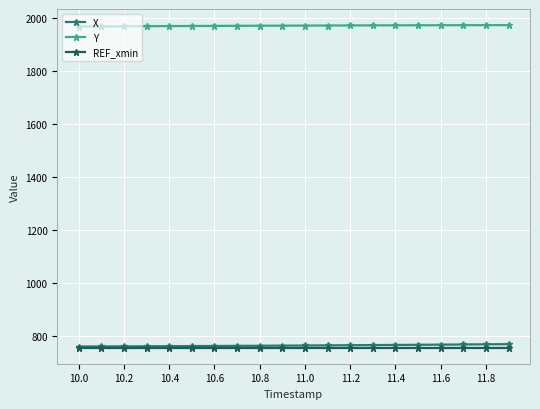

What is the smallest value displayed?

754.9